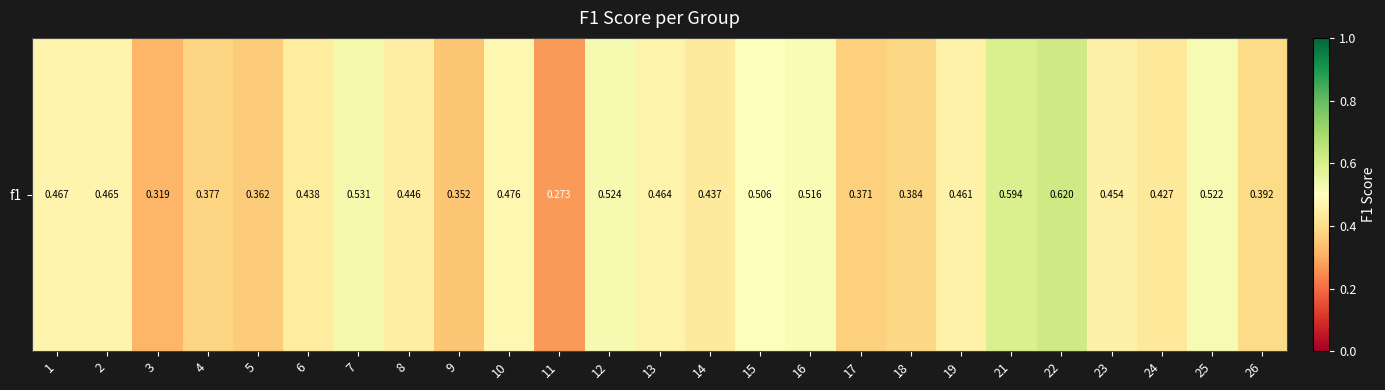

What is the approximate value at 15?

0.5